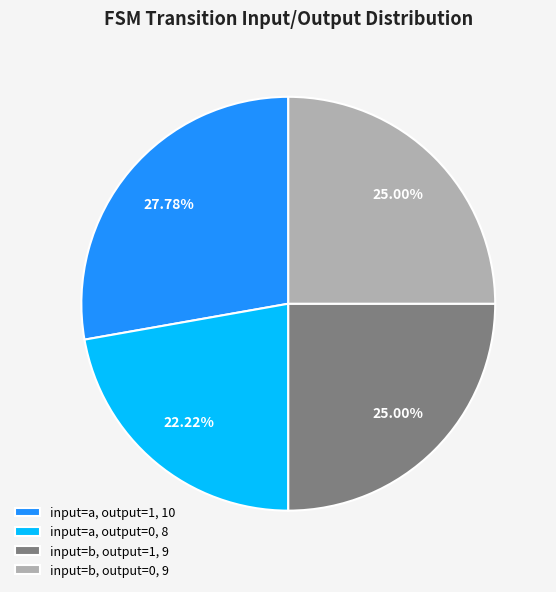

Does input=b, output=0, 9 represent more than half of the total?

No